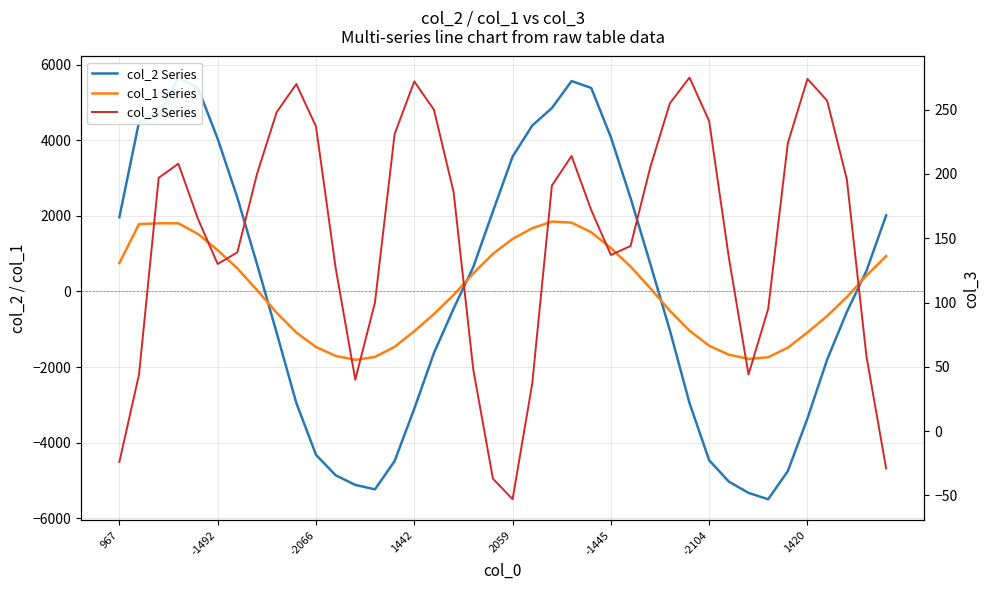

Which series changed the most between -1492 and 23?

col_2 Series